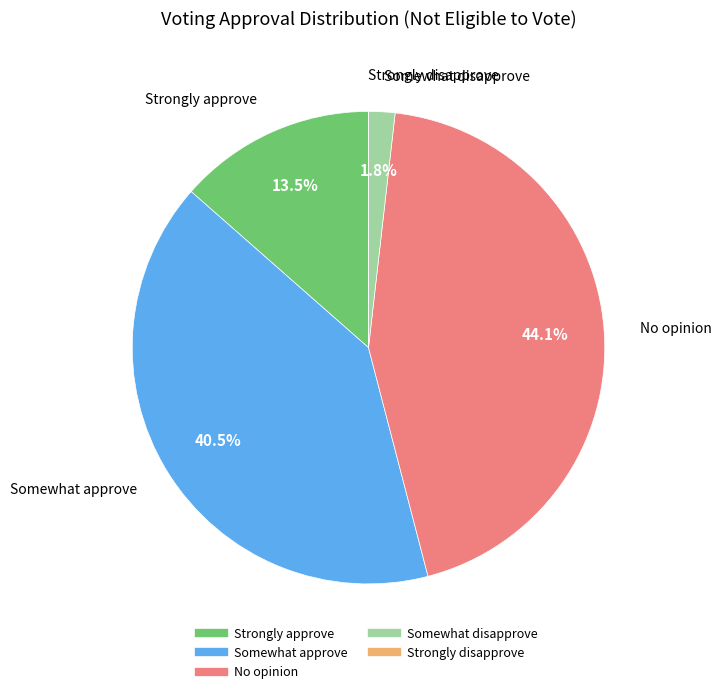

Is the sum of Somewhat approve and Strongly approve greater than half?

Yes